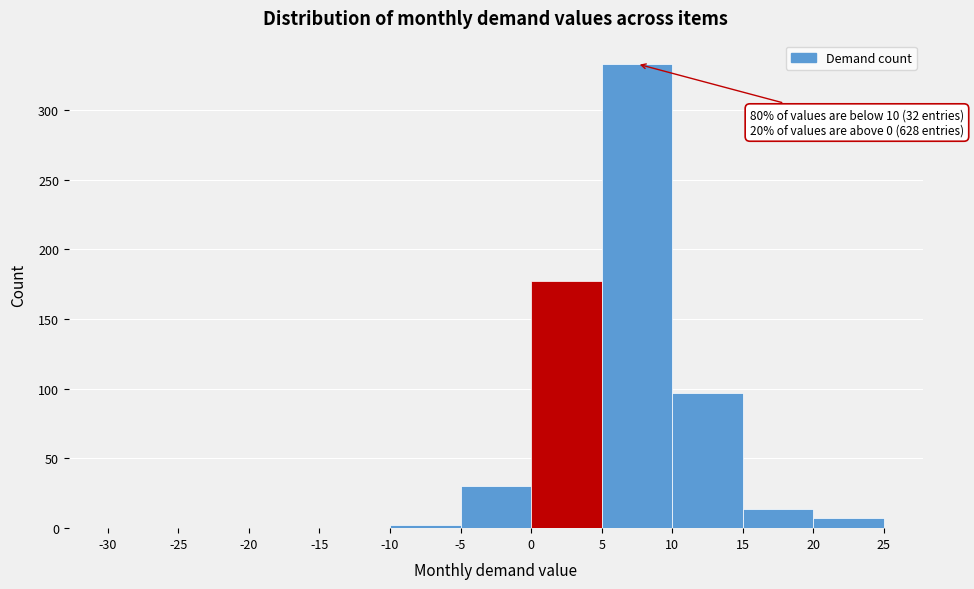

Which range on the x-axis has the tallest bar?

5 to 10